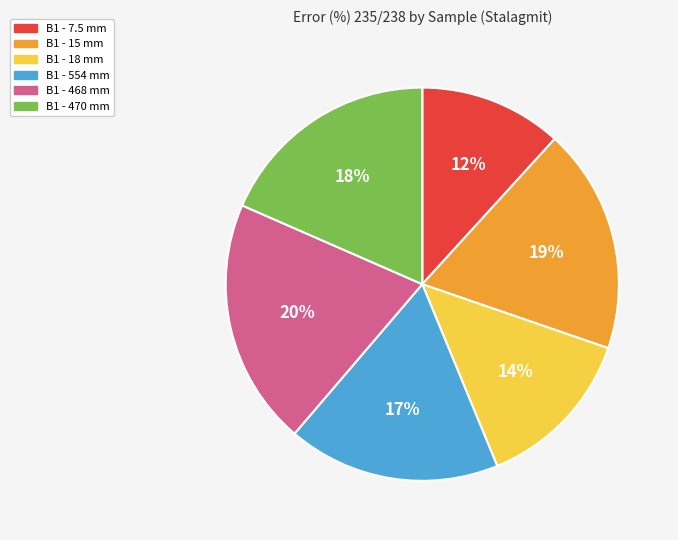

Count the number of slices in the pie.

6